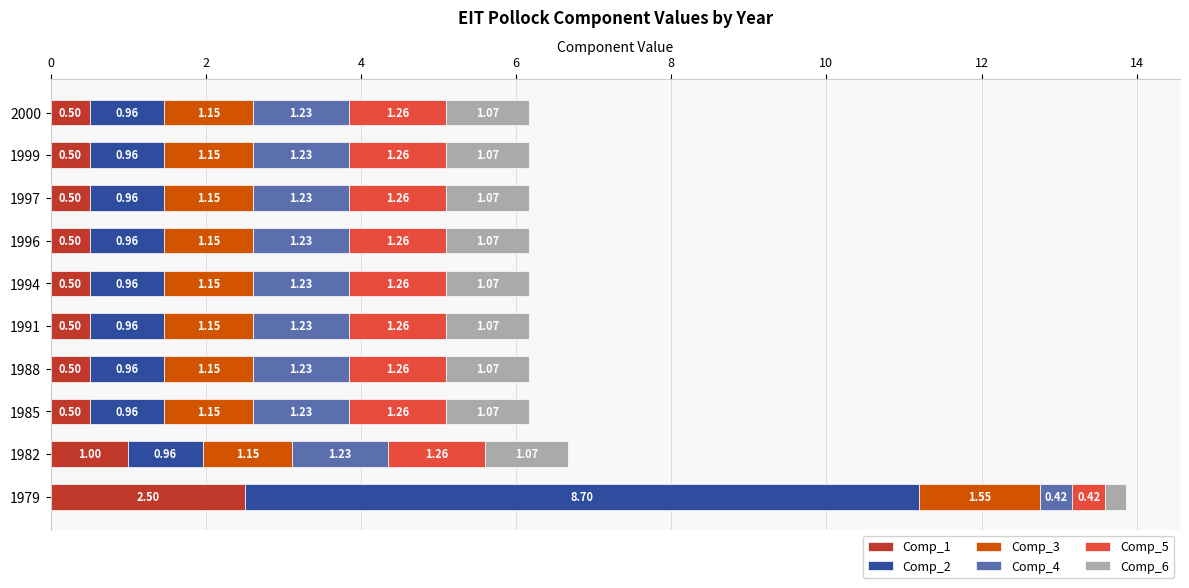

At which category is the sum across all series the highest?

1979